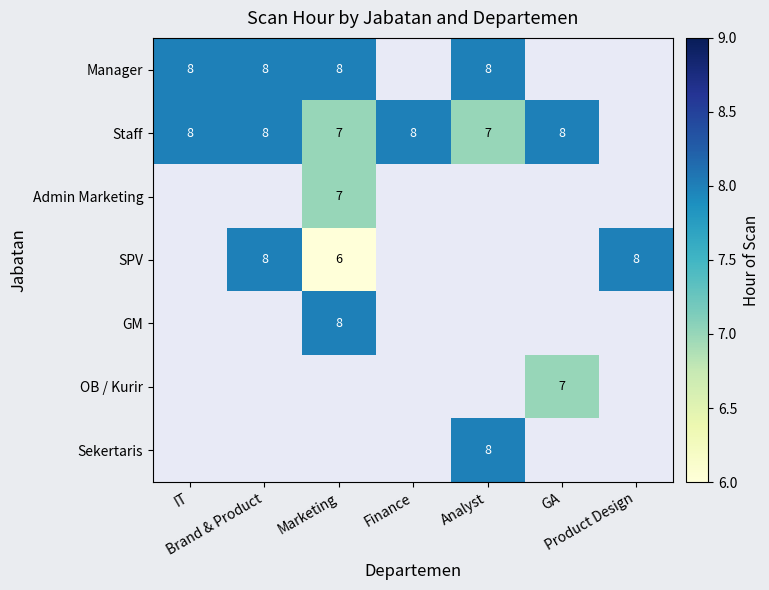

Between Analyst and Product Design, which is larger?

Product Design